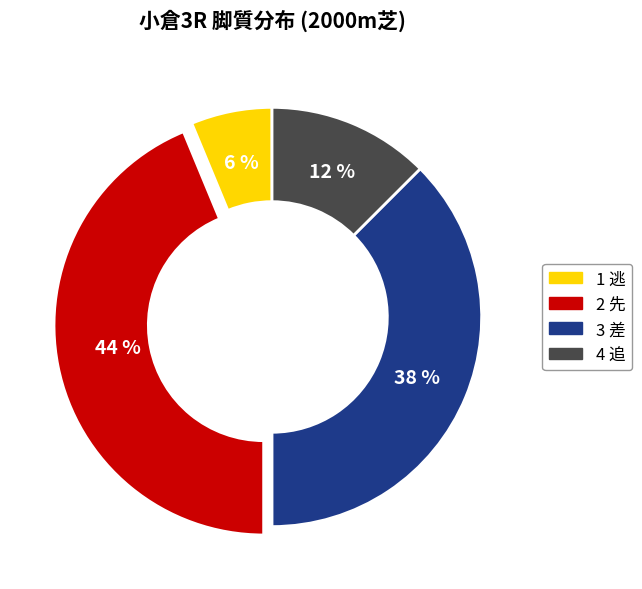

Is it true that 3 差 is 23% of the pie?

False